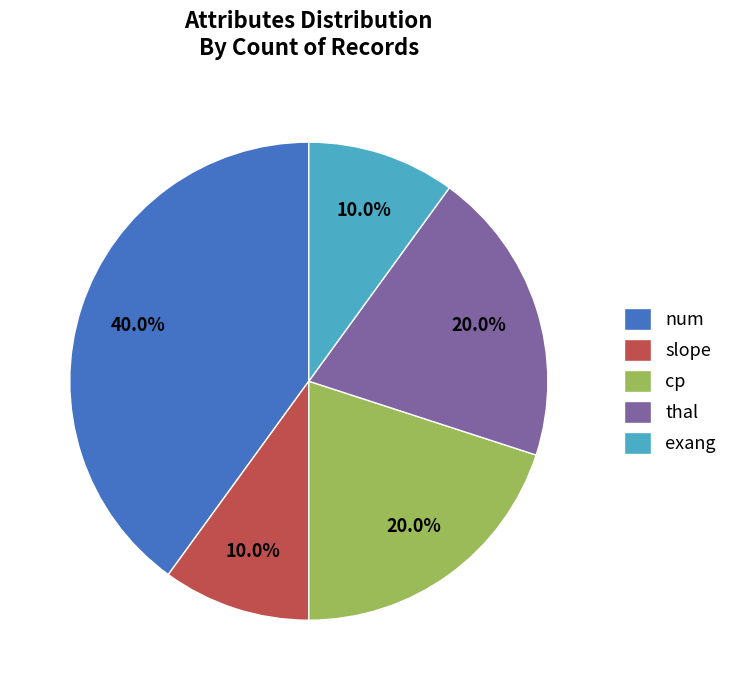

What portion of the pie excludes num?

60.0%